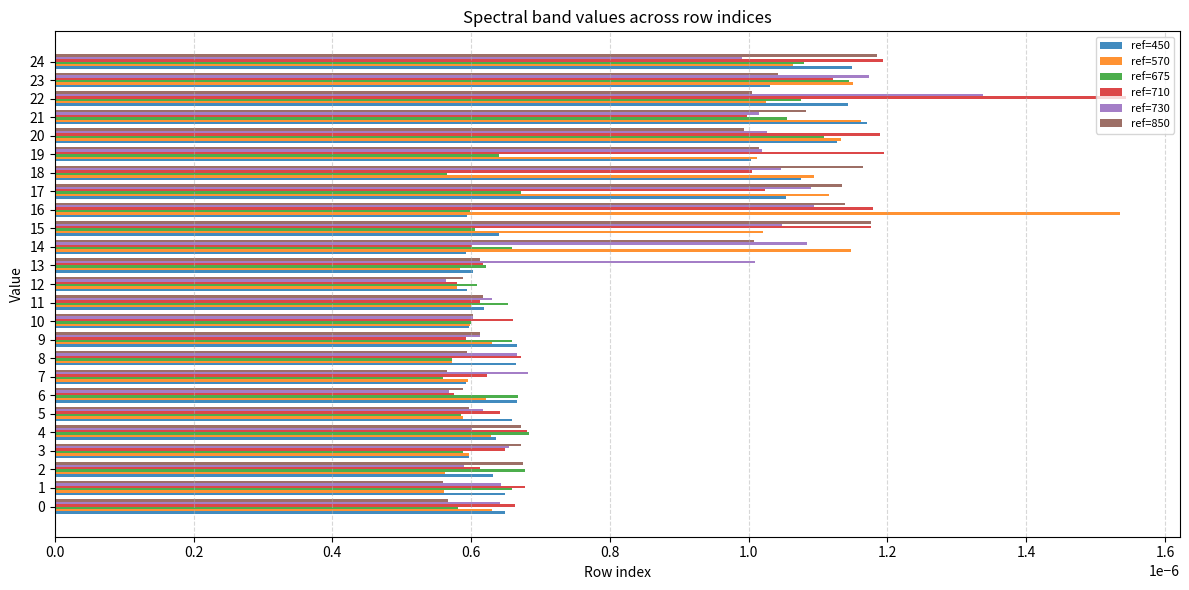

Is the value of ref=850 at 7 greater than the value of ref=675 at 4?

No